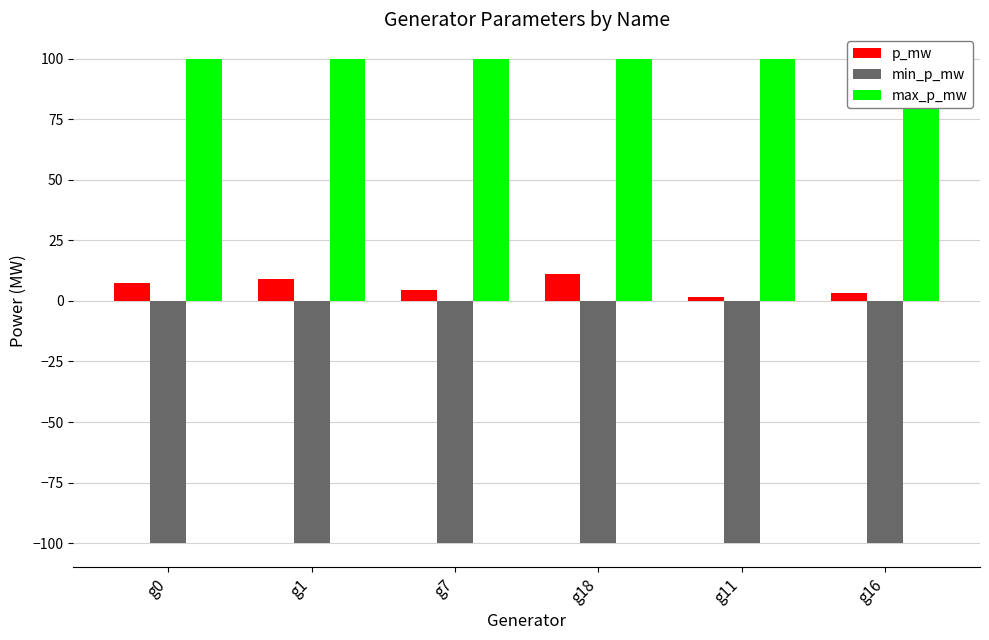

Are the bars horizontal?

No